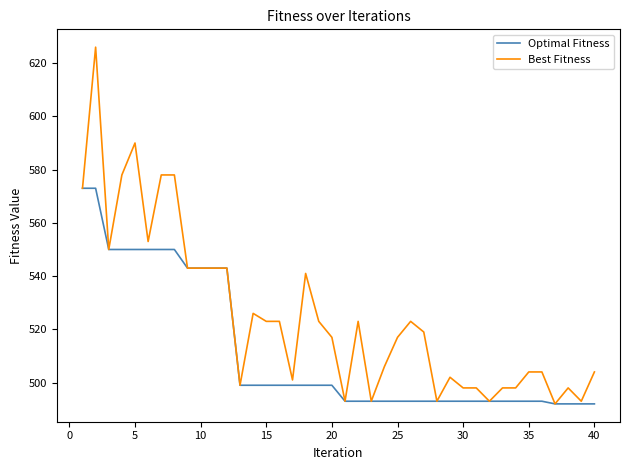

What is the highest value of the Best Fitness series?

626